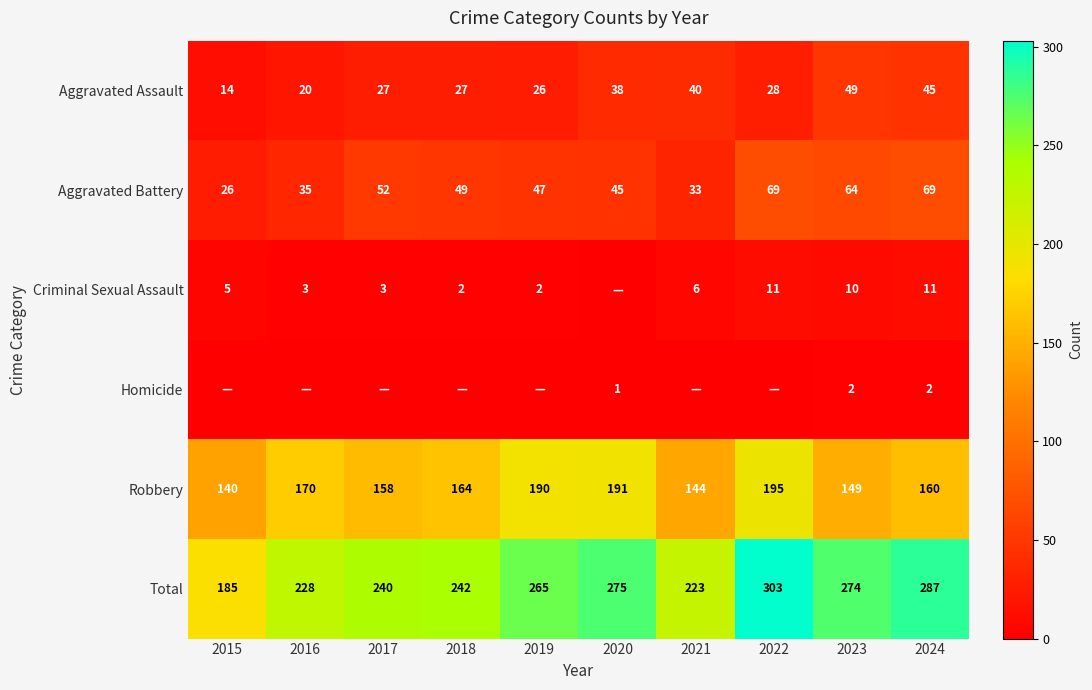

Between 2015 and 2023, which is larger?

2023